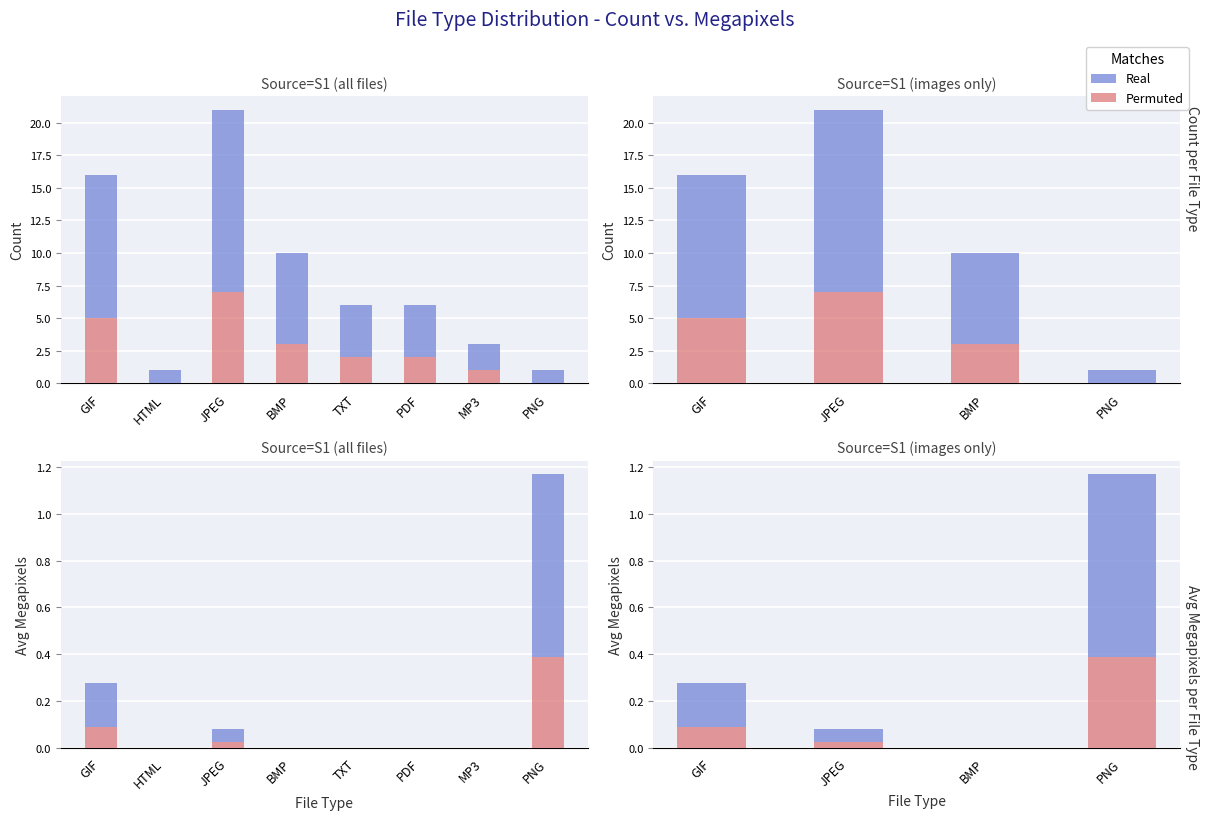

Rank the series by their maximum value, from highest to lowest.

Real, Permuted